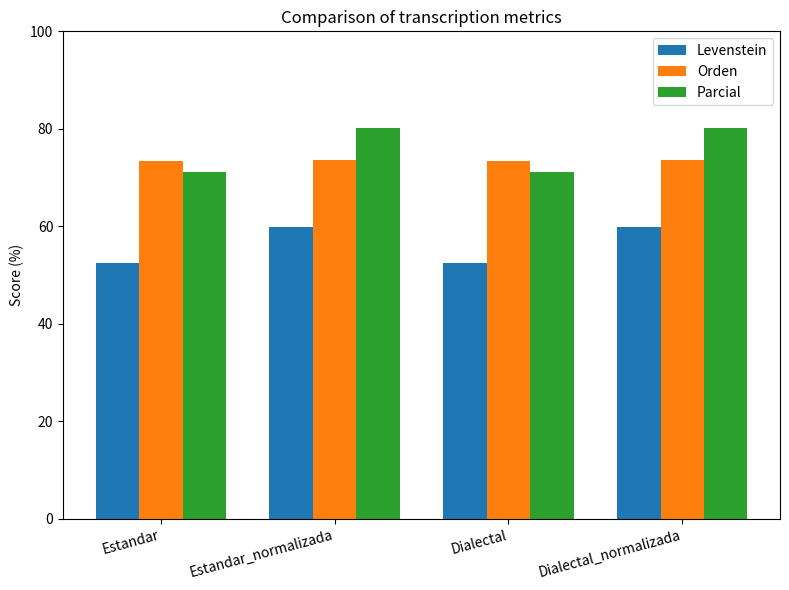

How many bars are there in each group?

3